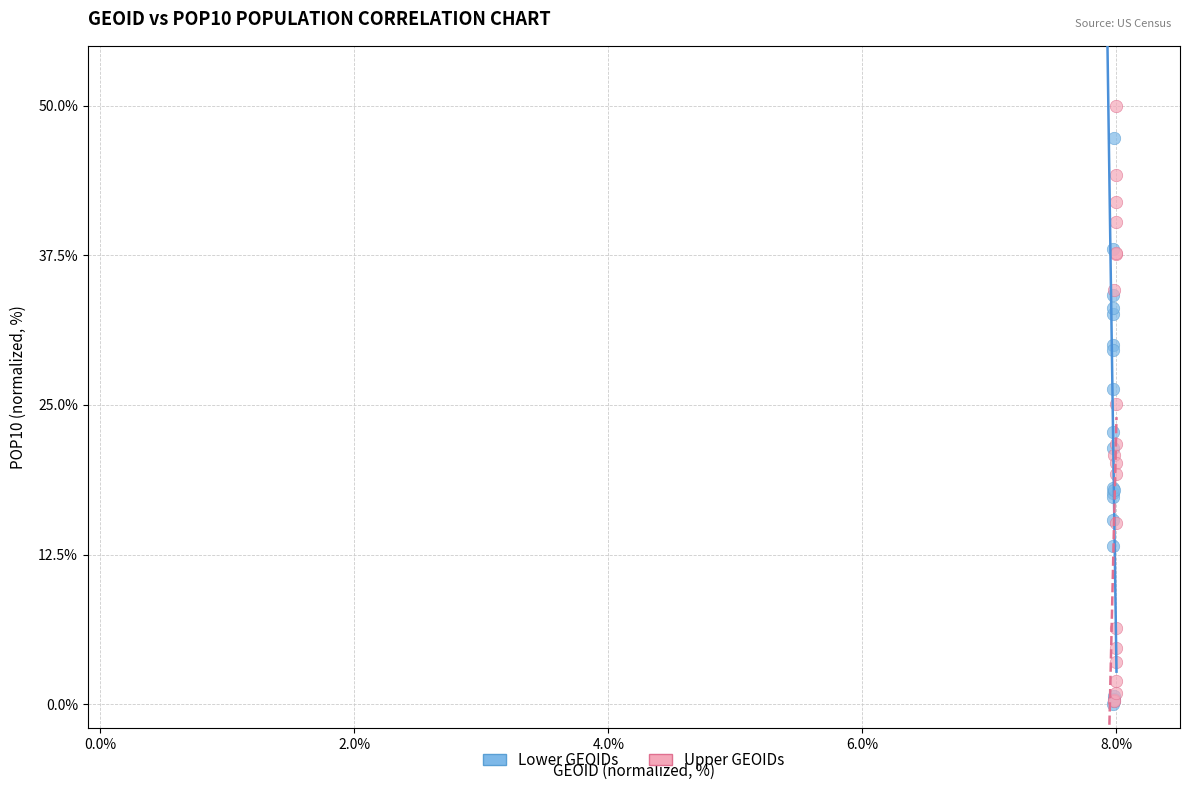

Which series reaches the maximum Y coordinate?

Upper GEOIDs